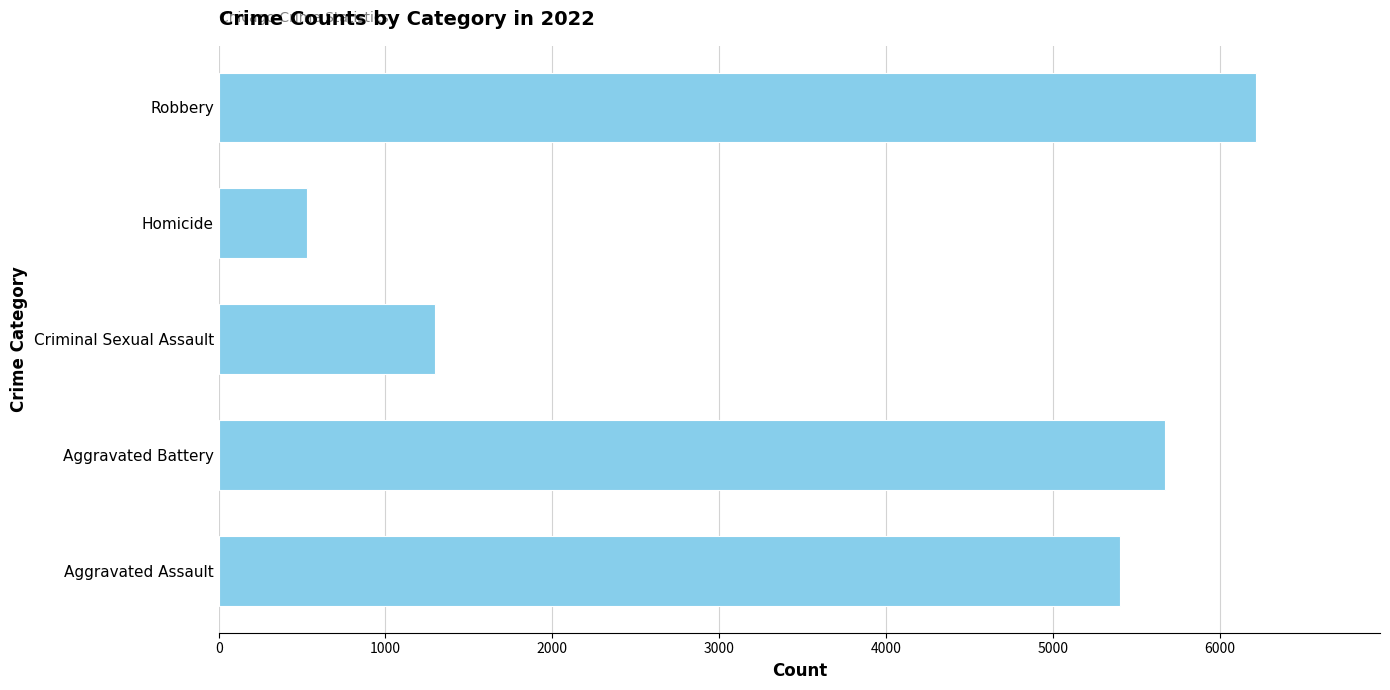

Does the chart contain stacked bars?

No